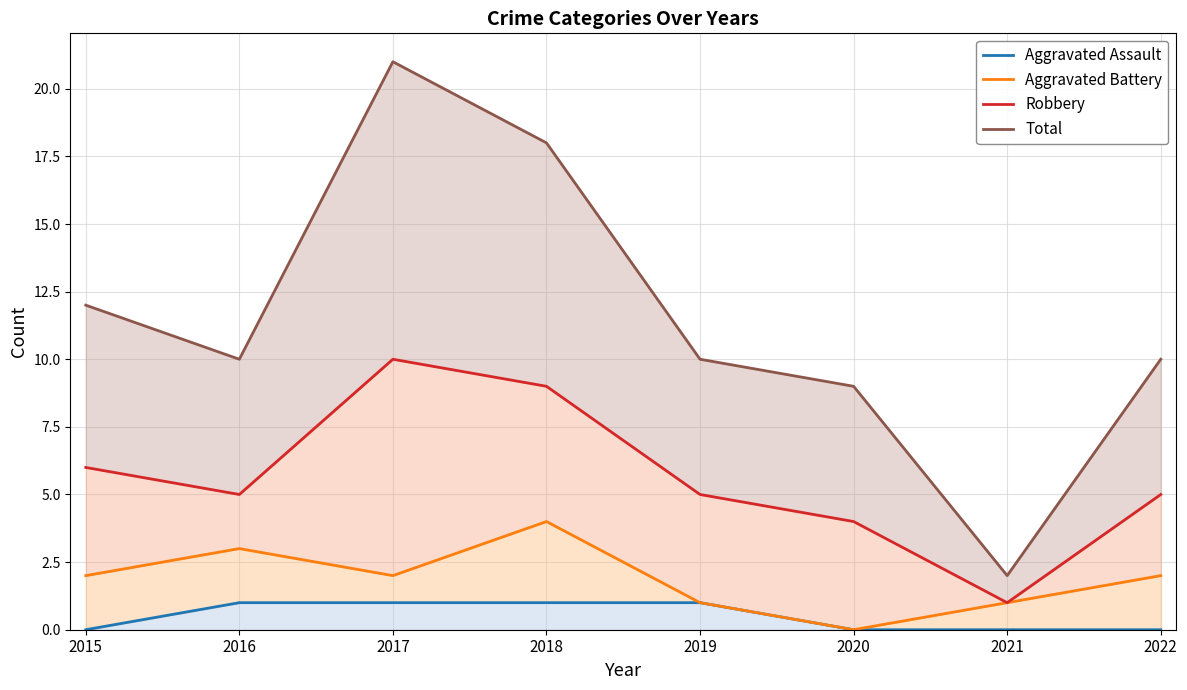

True or false: Aggravated Assault and Robbery intersect in this chart.

False